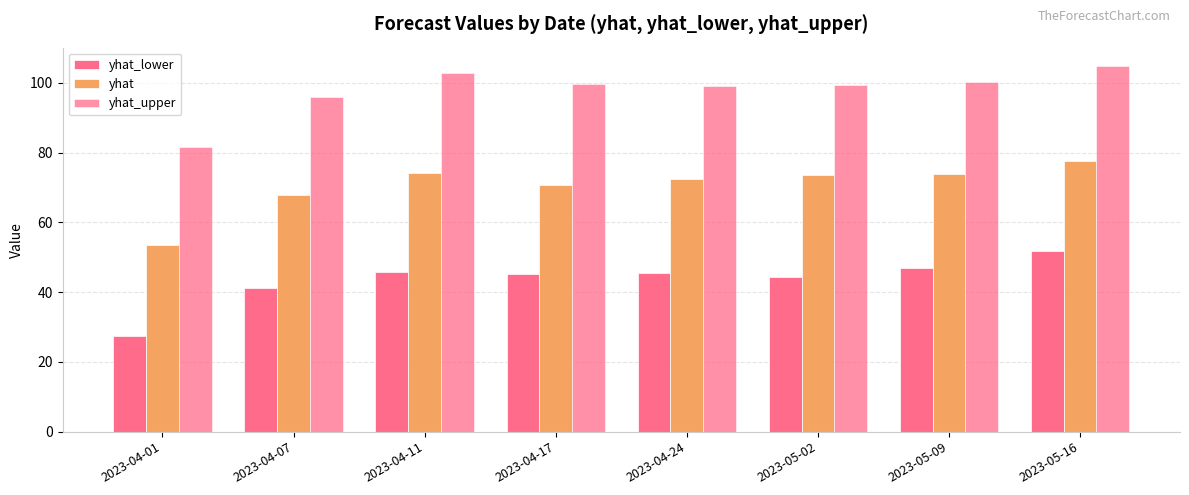

What position from the right is 2023-05-16?

1